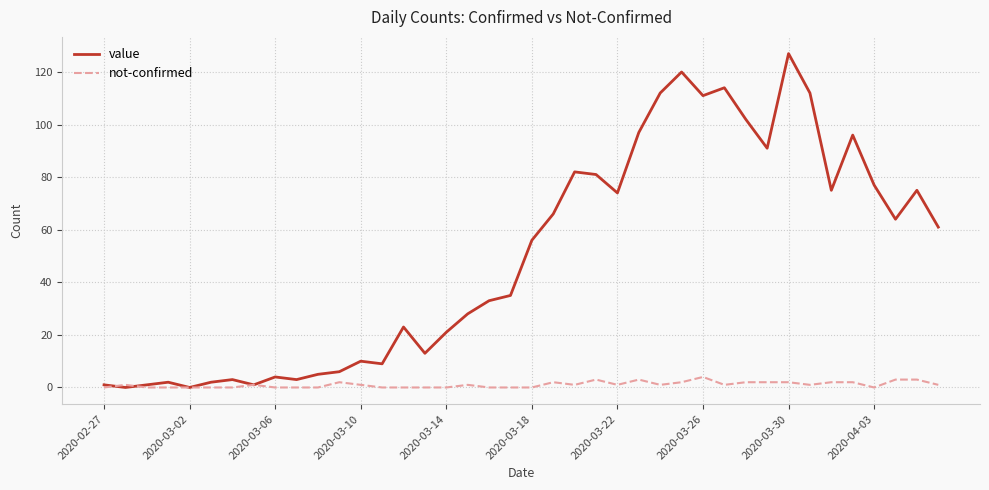

List the series in order of their peak value, lowest first.

not-confirmed, value